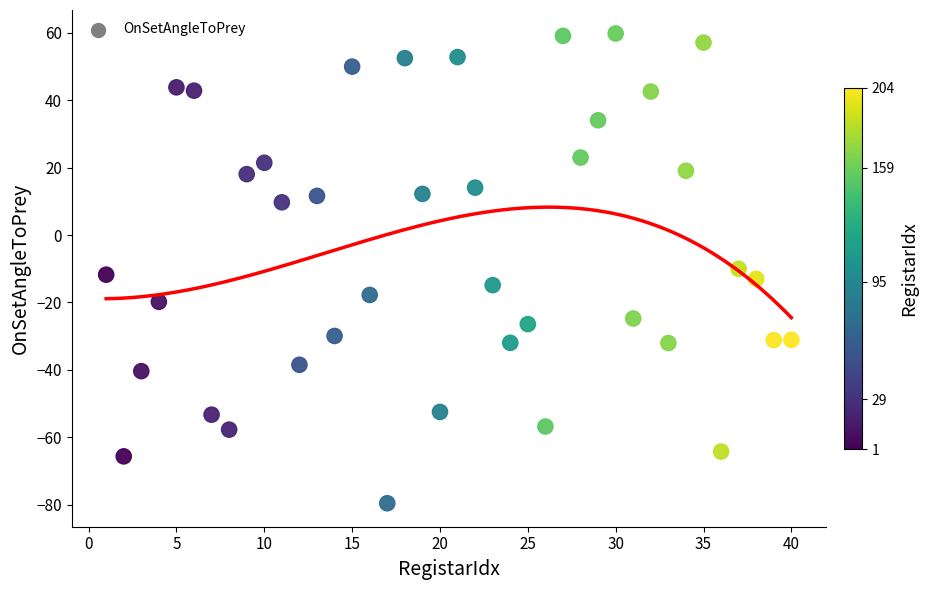

What is the range of Y values (max minus min)?

139.5